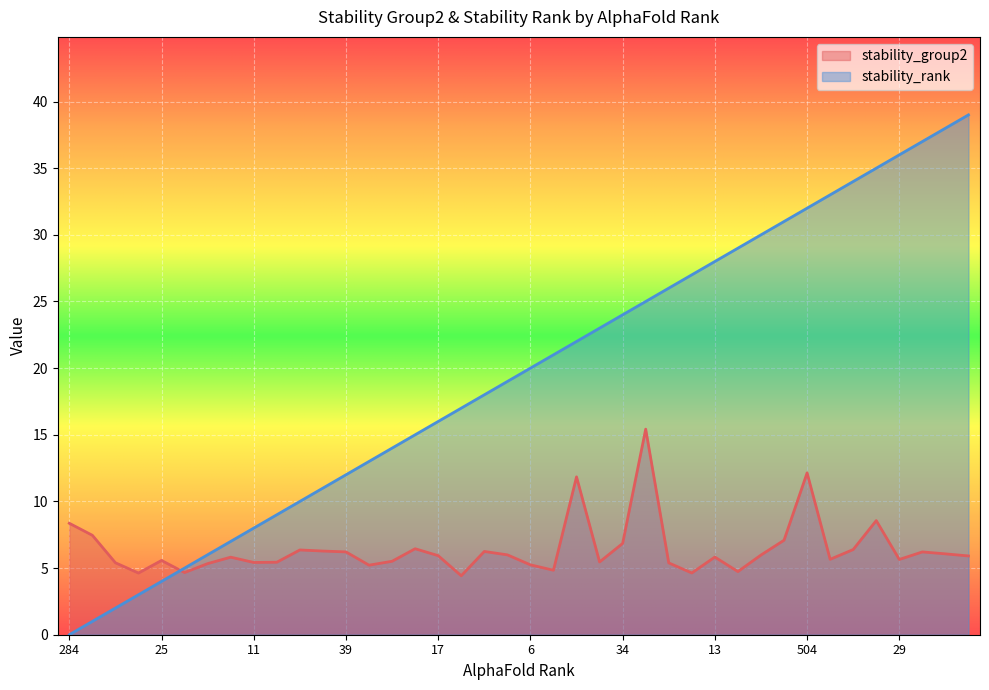

Which has a higher value, 5 or 25?

5